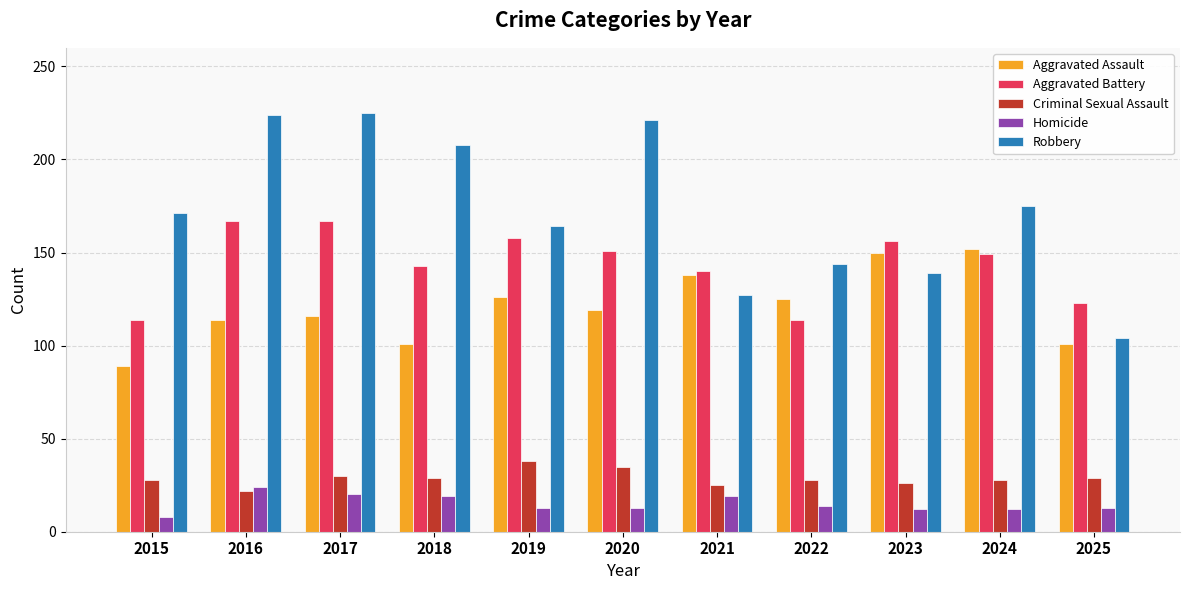

Which series has the largest range (max minus min)?

Robbery